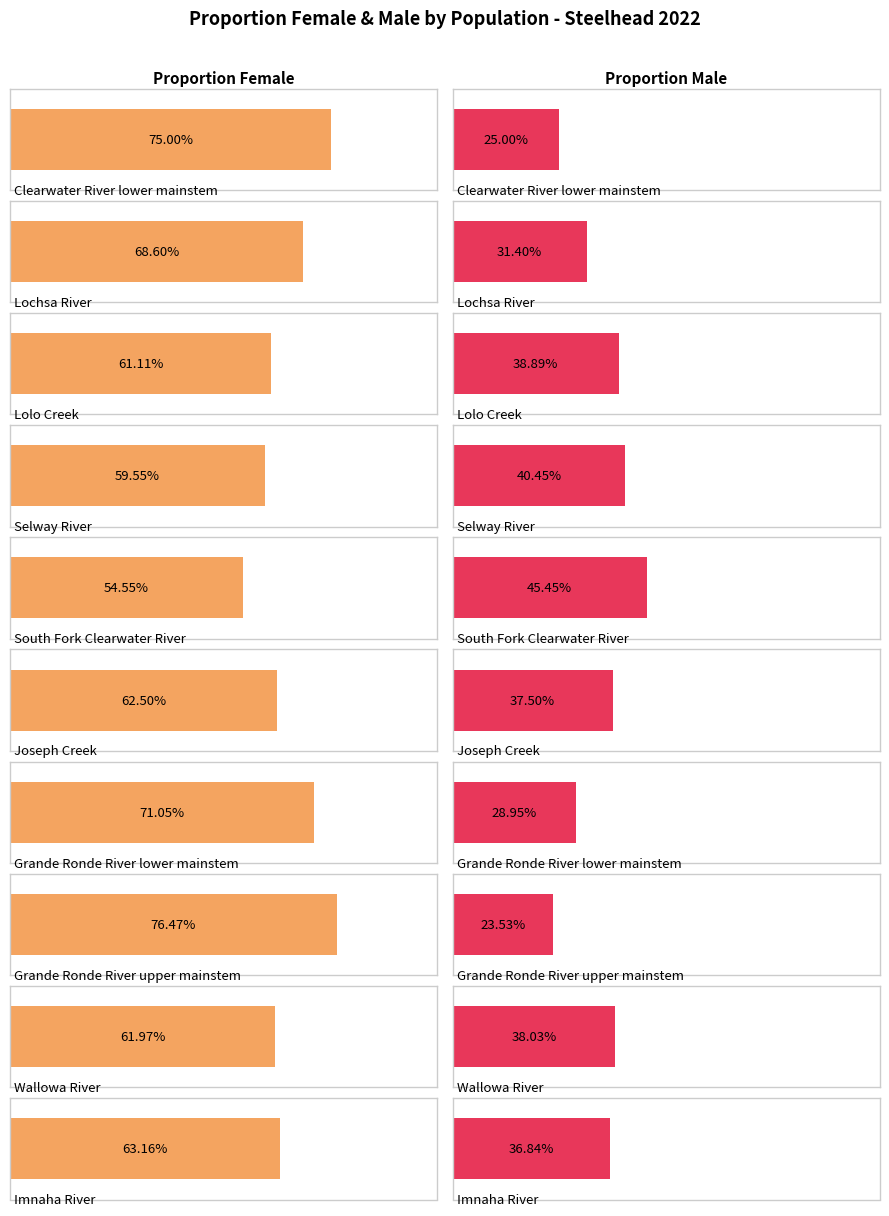

How many bars are there in total?

20